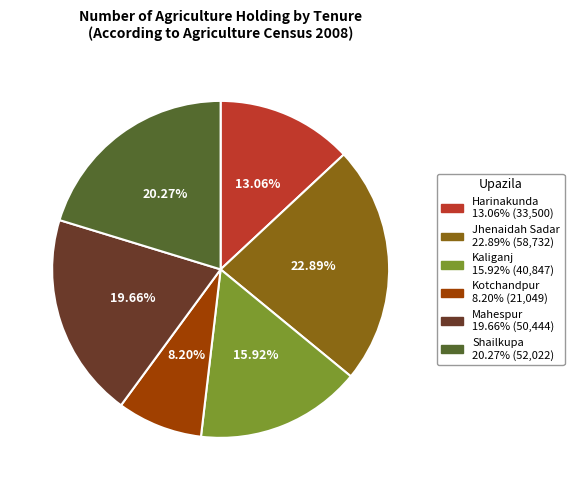

Between Harinakunda and Kotchandpur, which is larger?

Harinakunda